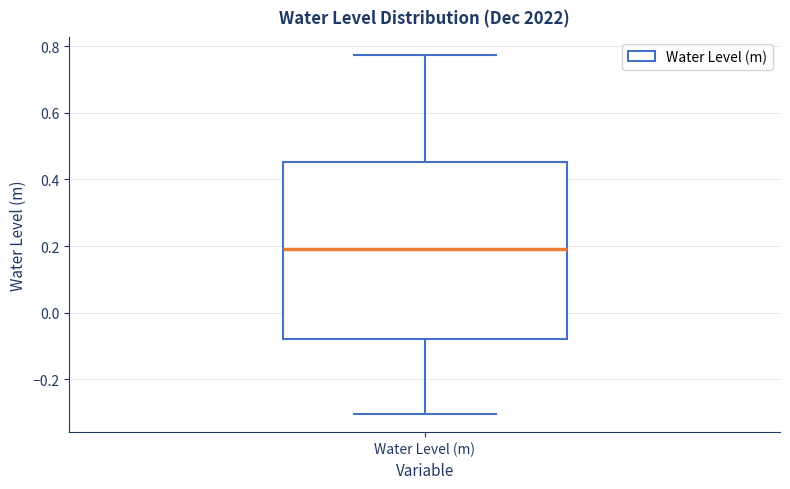

Read this box plot against the y-axis: the position of the median line, the range covered by the box, and the ends of both whiskers. The values are not printed on the chart, so give them approximately, as read against the axis.

median 0.20, box -0.08 to 0.46, whiskers -0.30 to 0.78